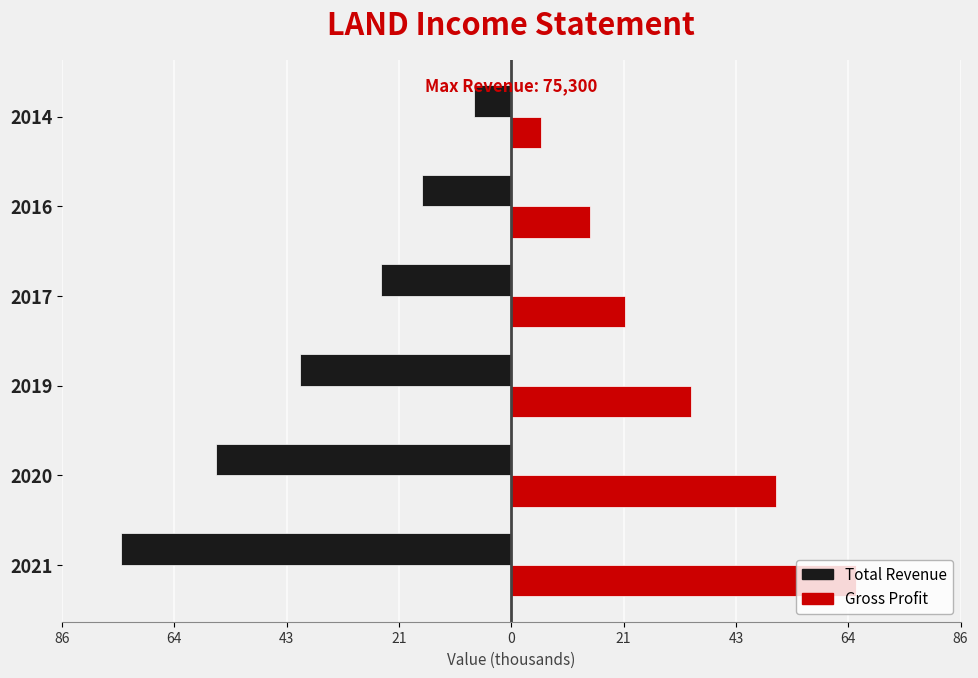

Reading left to right, what are all the values shown in this chart?

Total Revenue: -75.3	-57.0	-40.7	-25.1	-17.3	-7.2
Gross Profit: 66.5	51.0	34.6	21.9	15.1	5.7